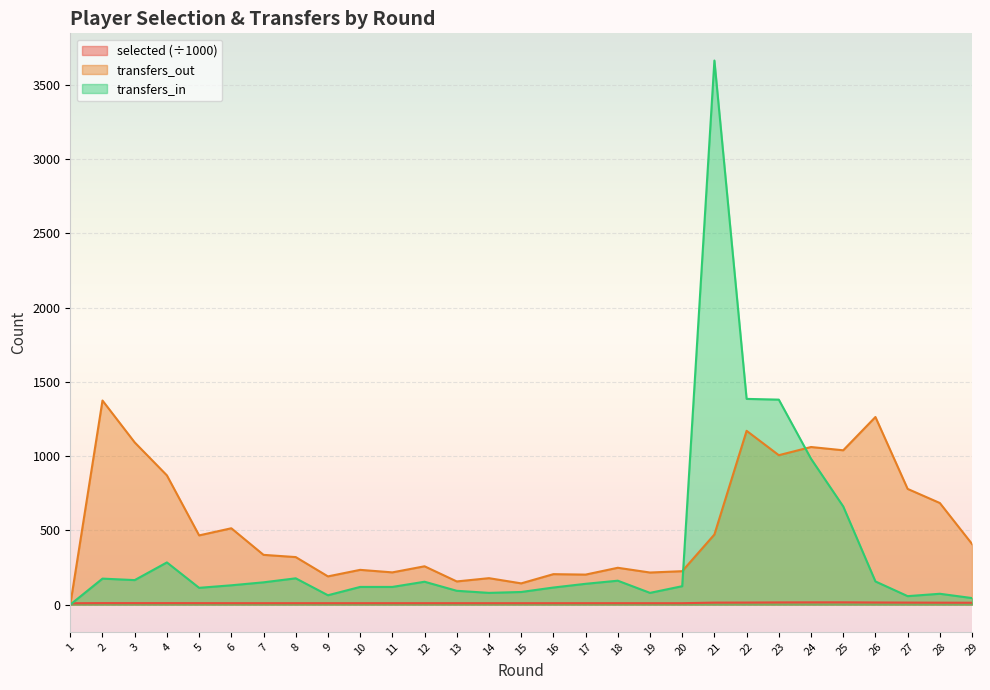

After their last crossing, which series has the higher values: transfers_out or selected?

transfers_out